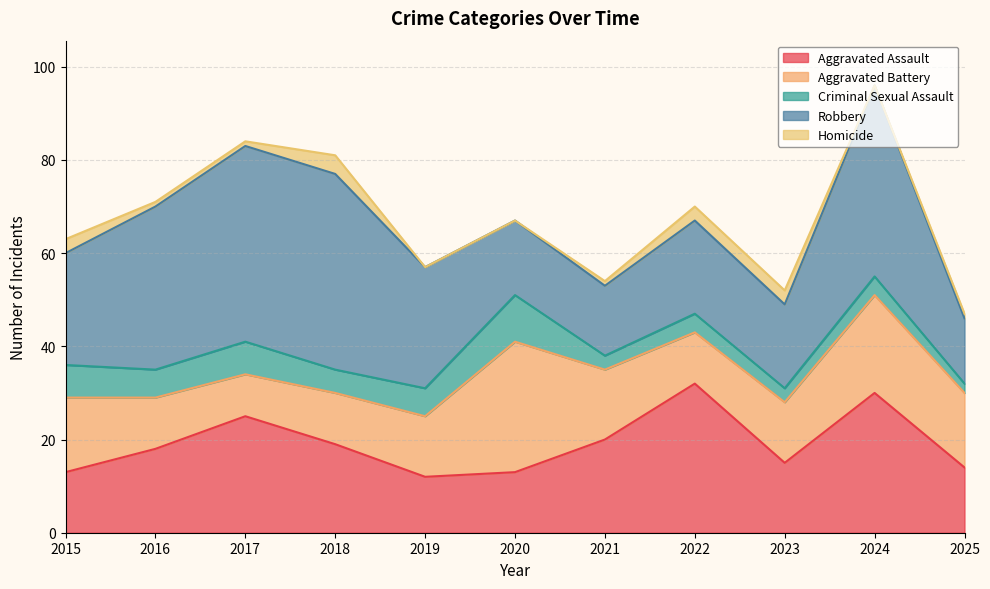

True or false: Homicide and Aggravated Battery intersect in this chart.

False